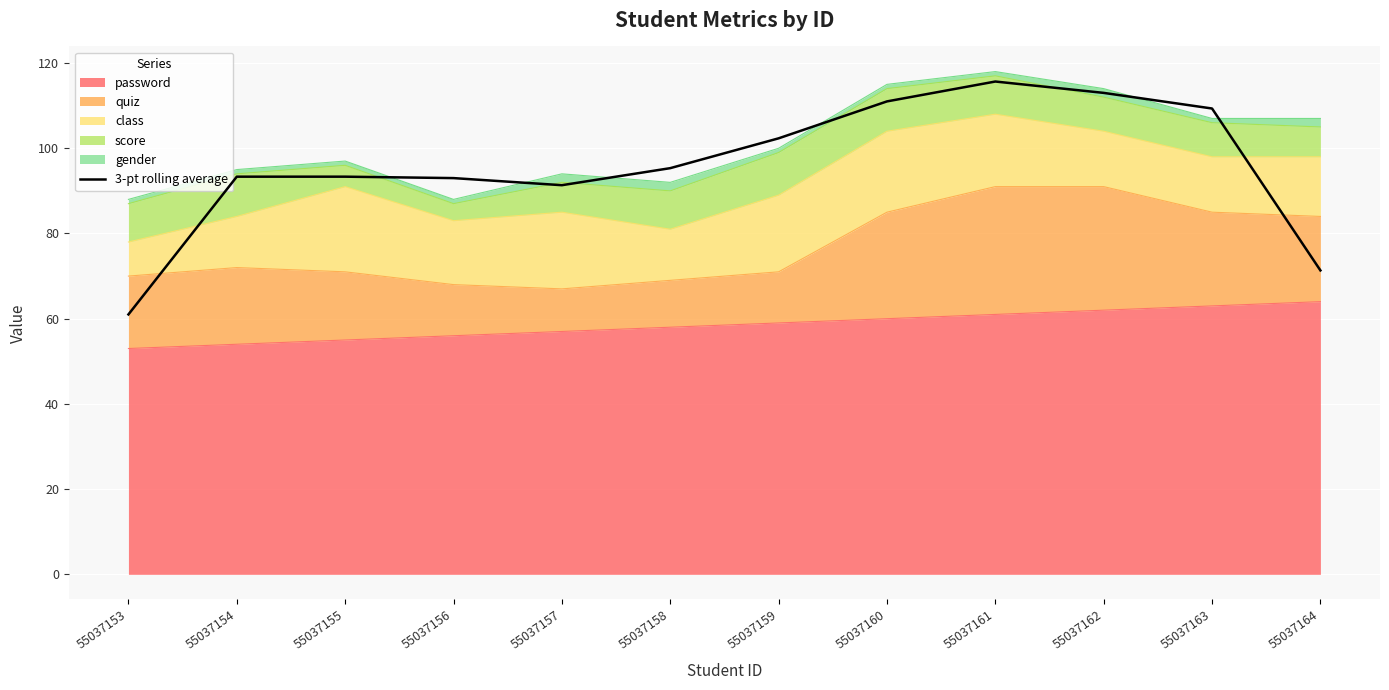

What is the smallest value displayed?

61.0